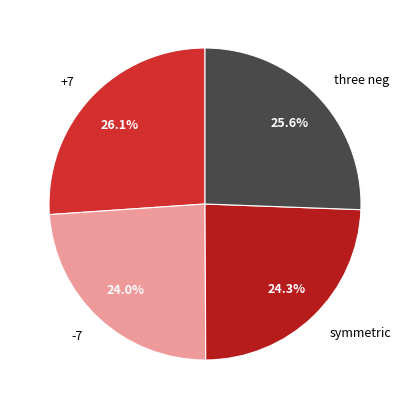

Is it true that -7 is 24% of the pie?

True